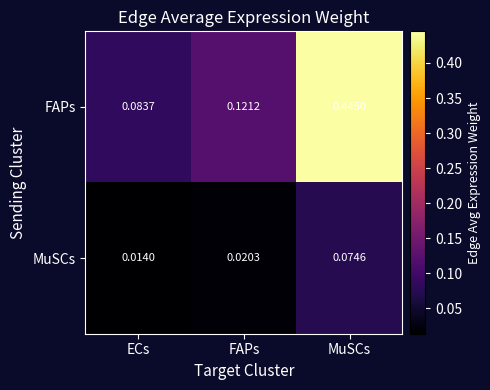

Which series has the largest range (max minus min)?

FAPs